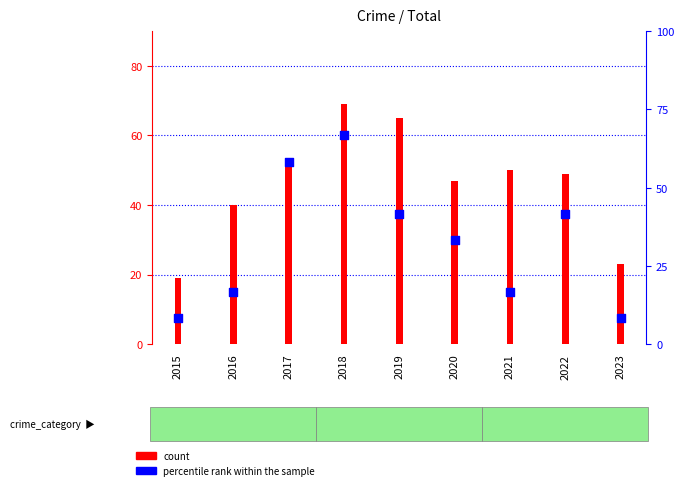

At how many categories does at least one series exceed 31?

7